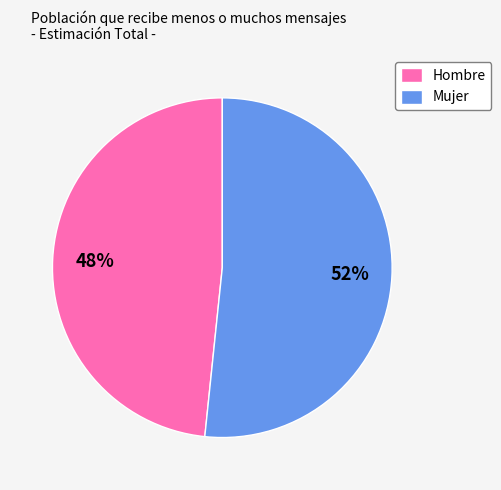

To the nearest percent, what is the combined percentage of Hombre and Mujer?

100%